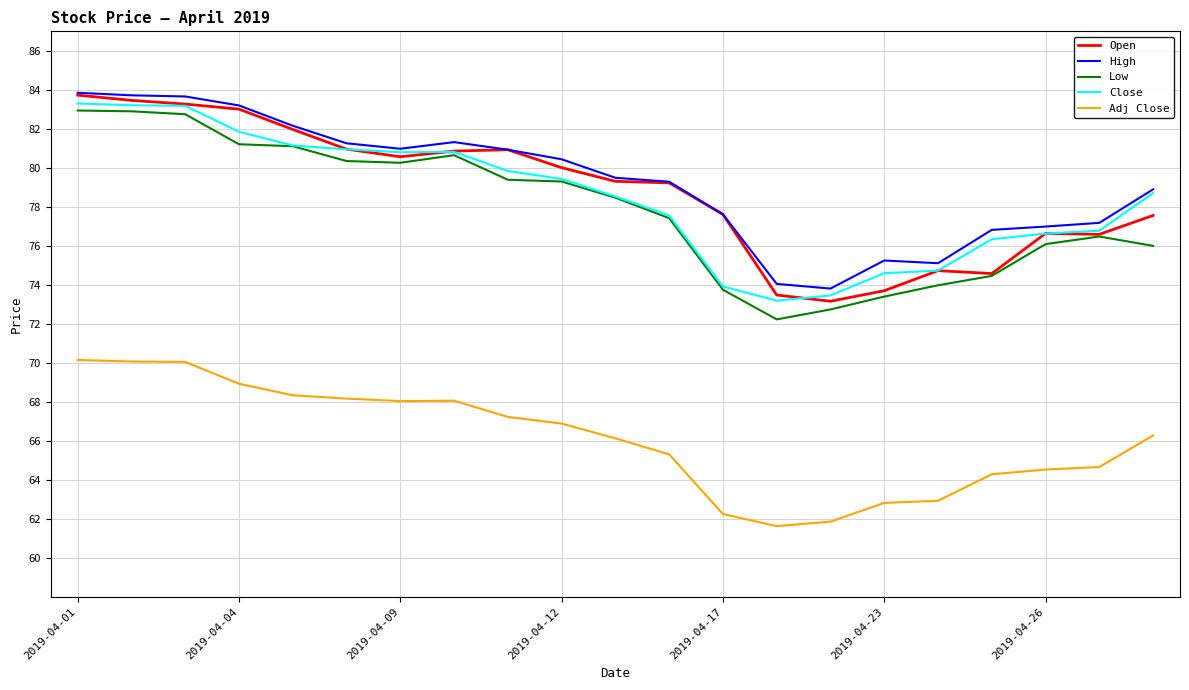

What is the minimum value for Adj Close?

61.6